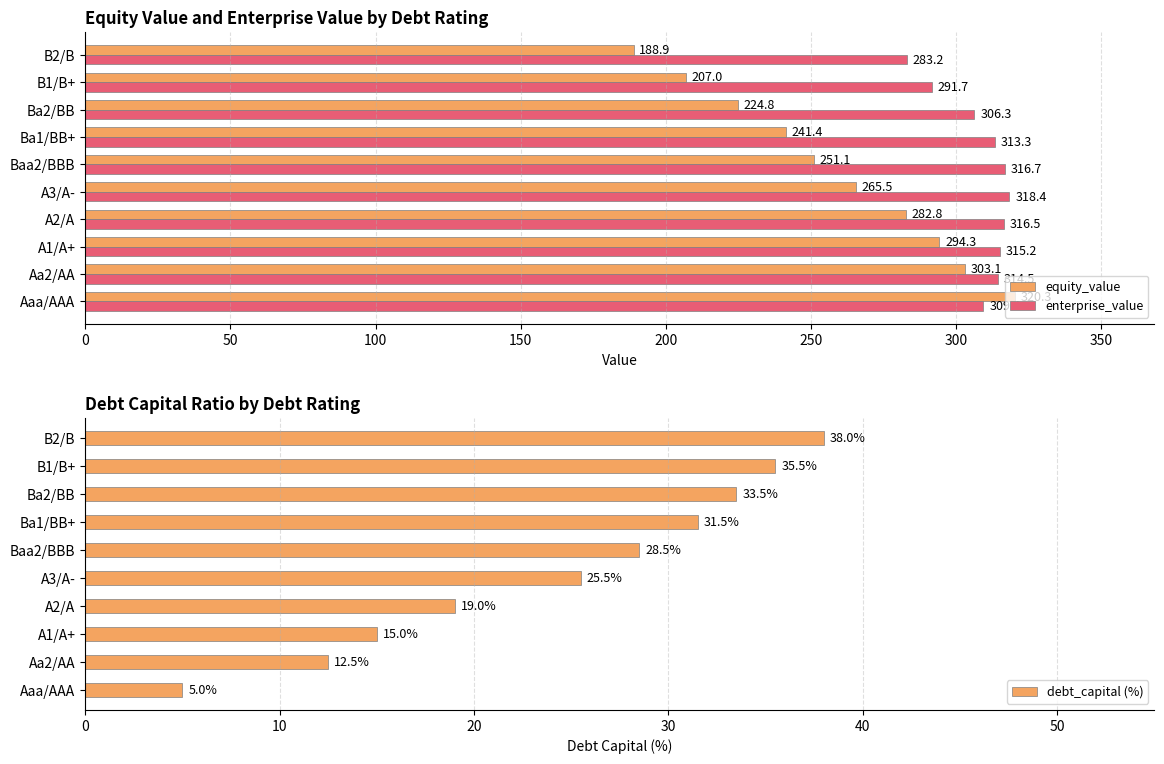

How many data points does each series have?

10